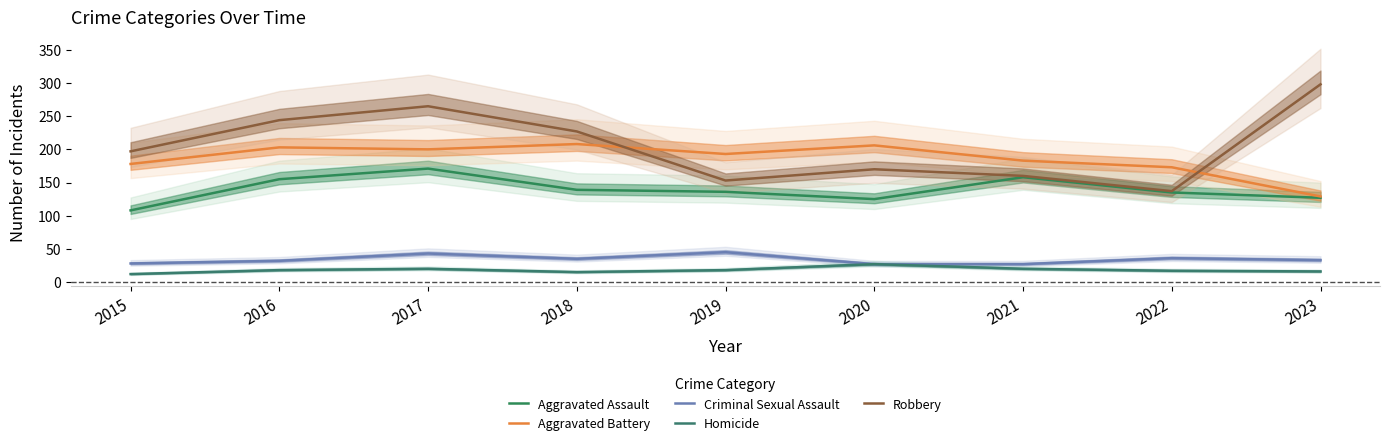

How many data points in Homicide are above 18?

3